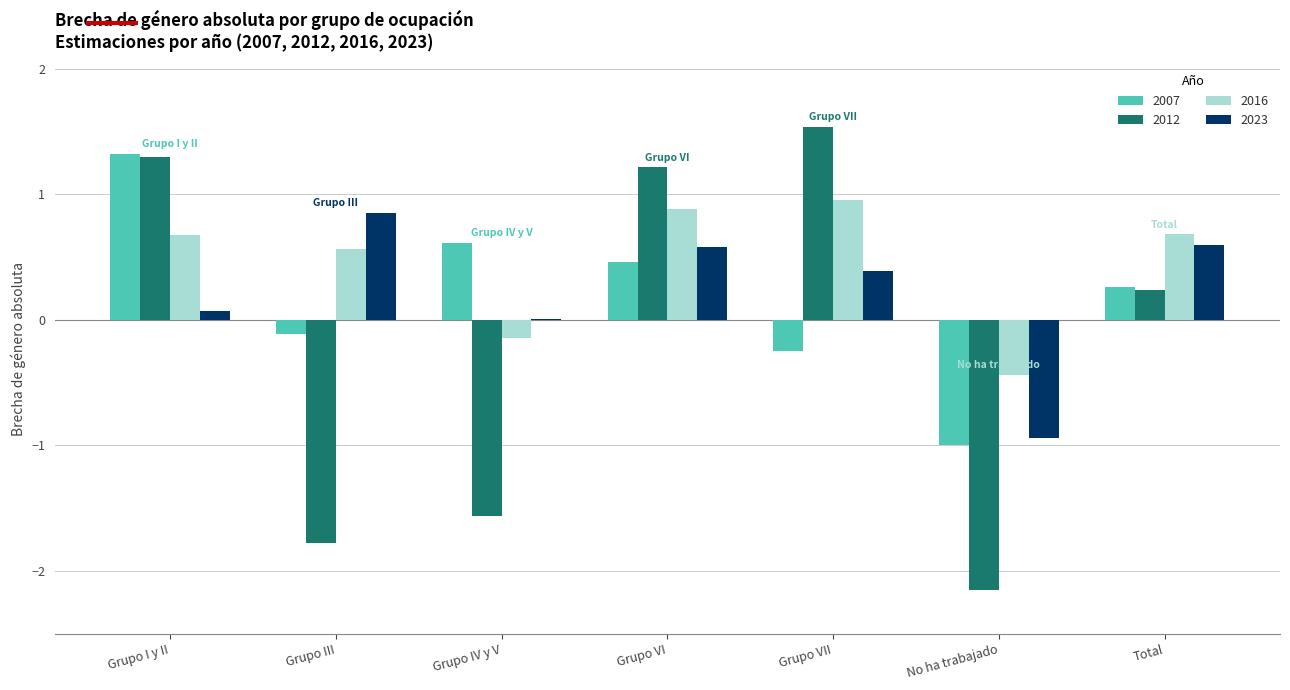

Count the number of categories in the chart.

7